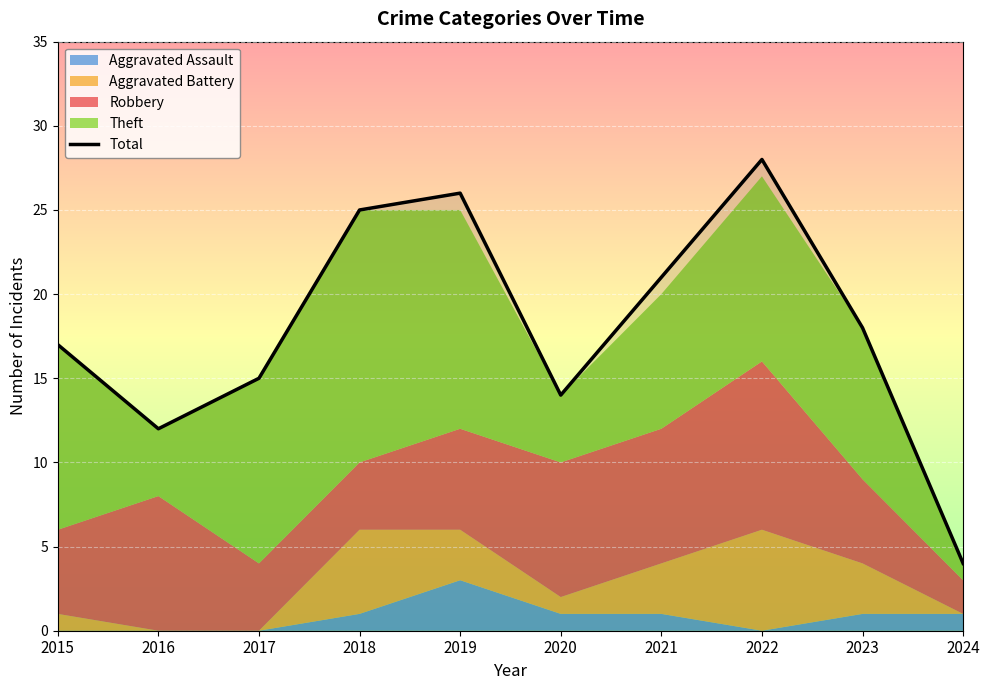

Reading left to right, list all the values displayed in this chart.

2015=17	2016=12	2017=15	2018=25	2019=26	2020=14	2021=21	2022=28	2023=18	2024=4